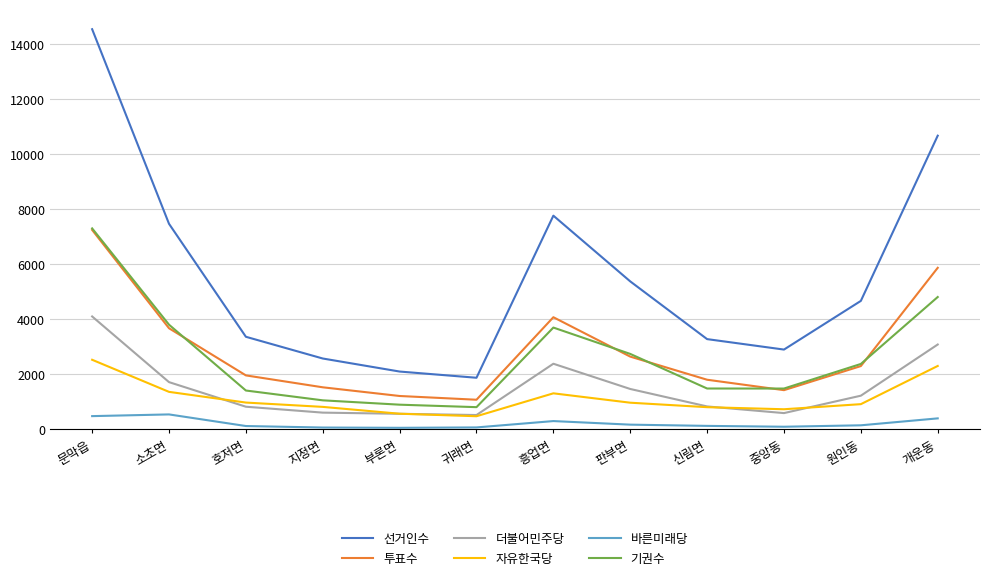

What is the smallest value displayed?

48